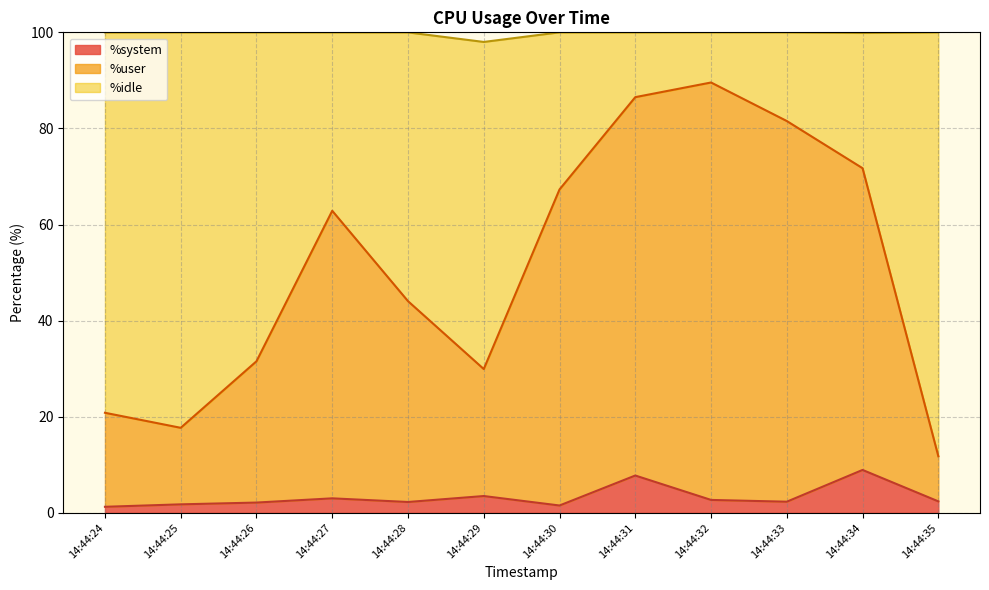

What is the total value across all series at 14:44:32?

100.0